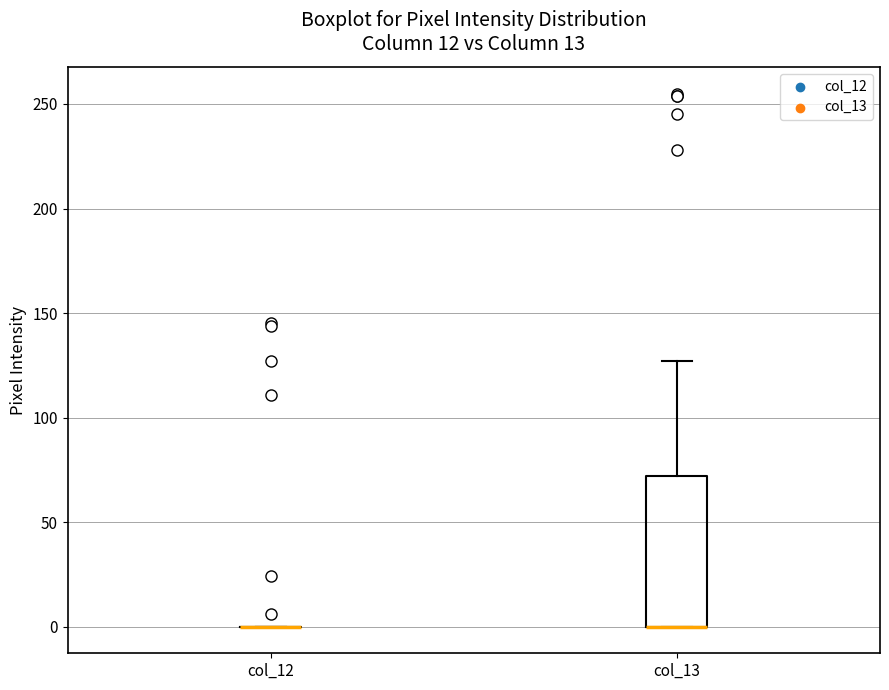

Where is the lower edge of the box for col_13 on the y-axis? The values are not printed on the chart, so give them approximately, as read against the axis.

0